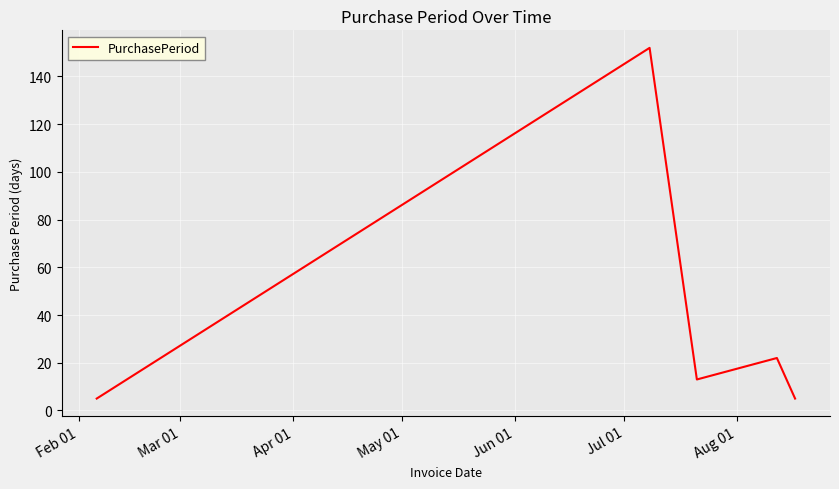

Is this an area chart (filled region under the line)?

No